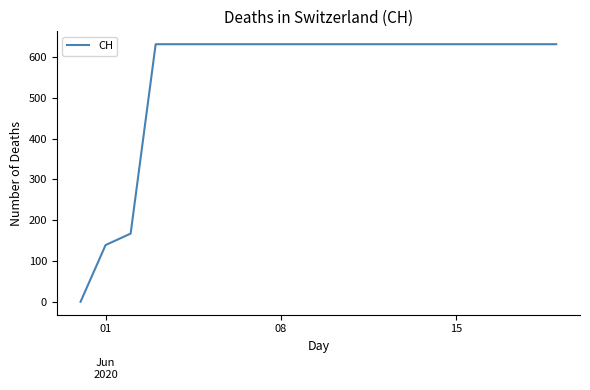

Is this an area chart (filled region under the line)?

No